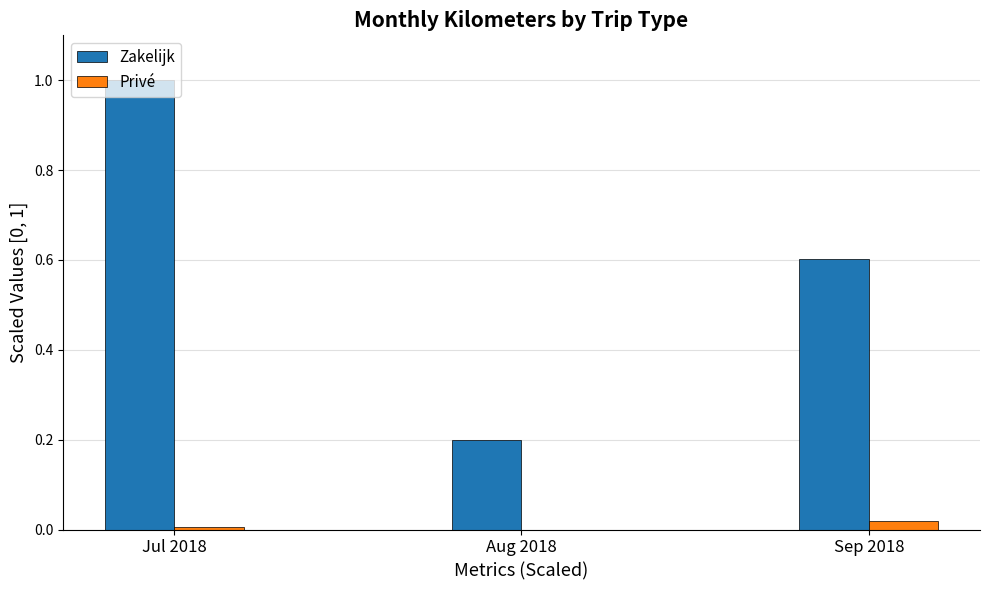

Between Jul 2018 and Sep 2018, which series saw the biggest shift?

Zakelijk